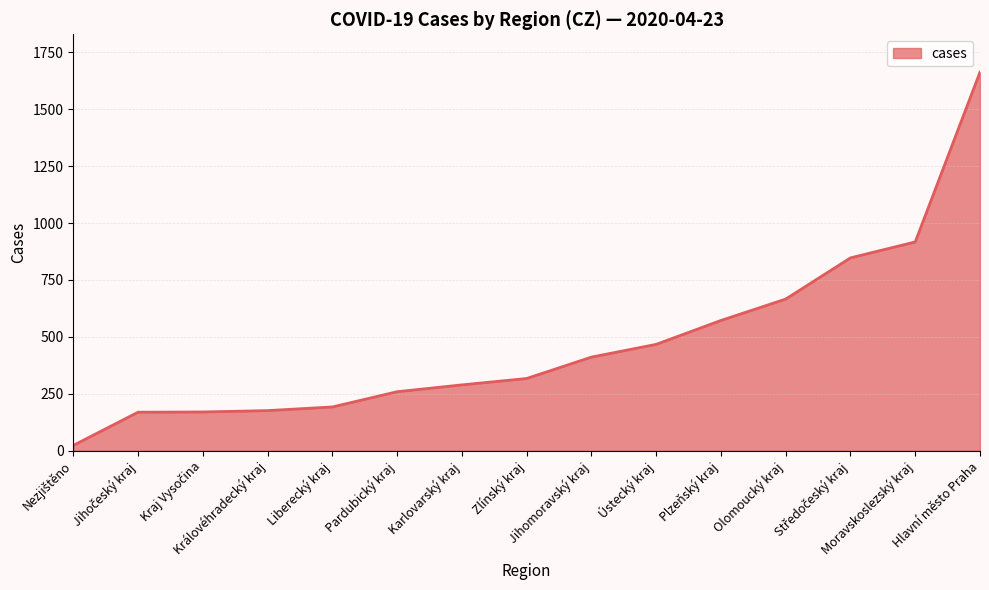

What is the difference between the maximum and minimum values?

1640